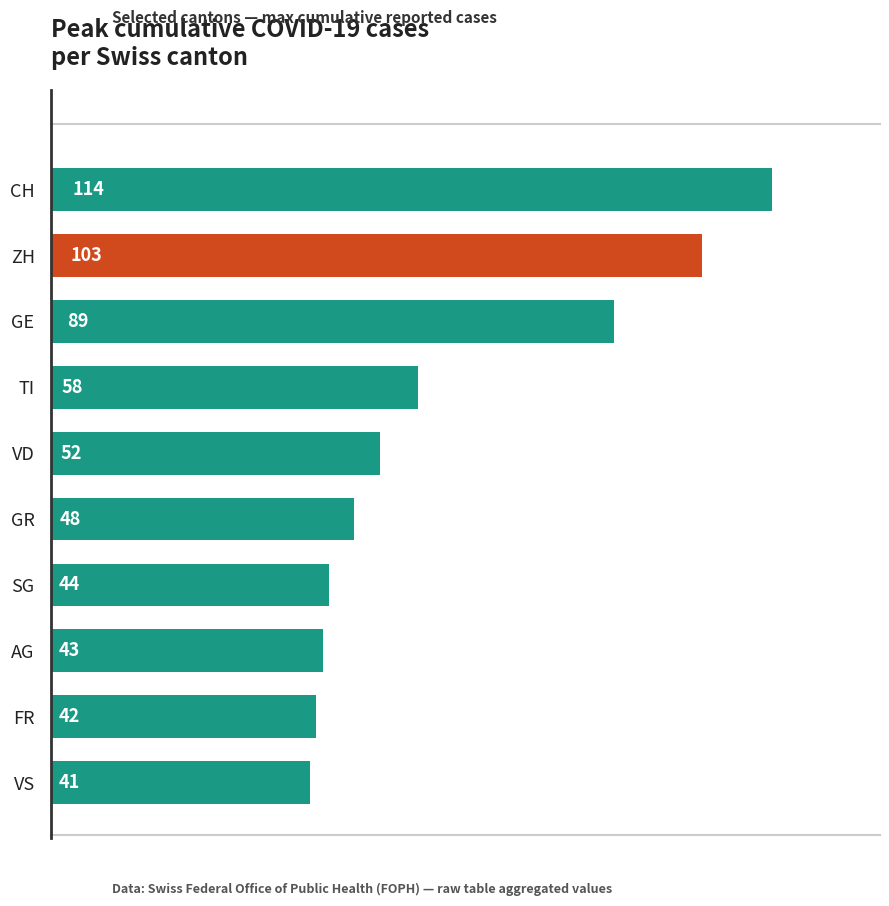

What is the ratio of the value at TI to the value at SG?

1.3